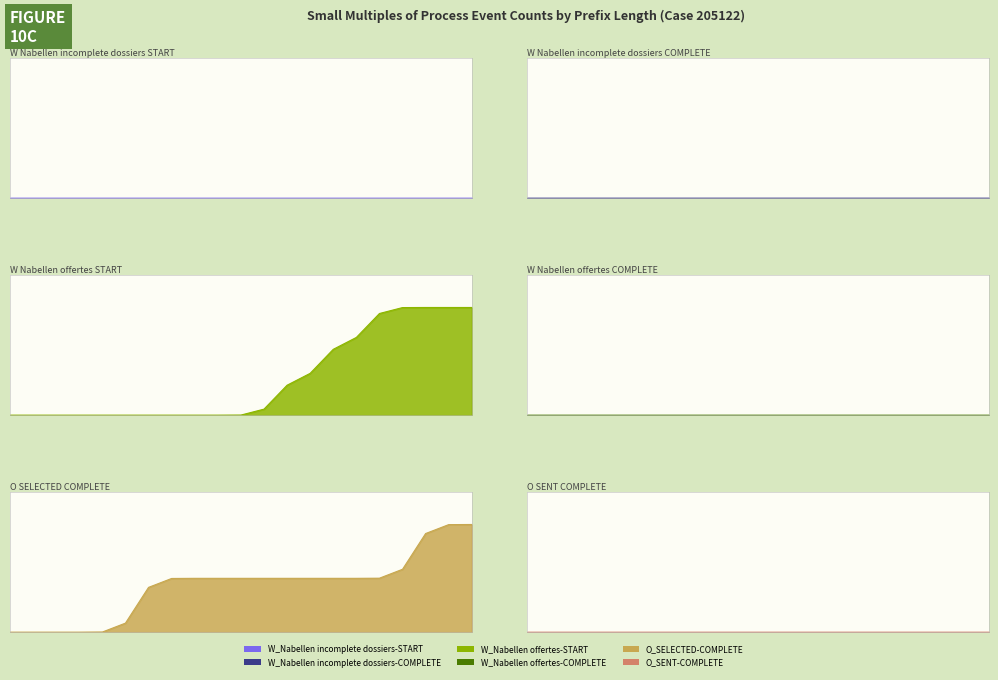

True or false: W_Nabellen incomplete dossiers-START and O_SELECTED-COMPLETE cross at least once.

False